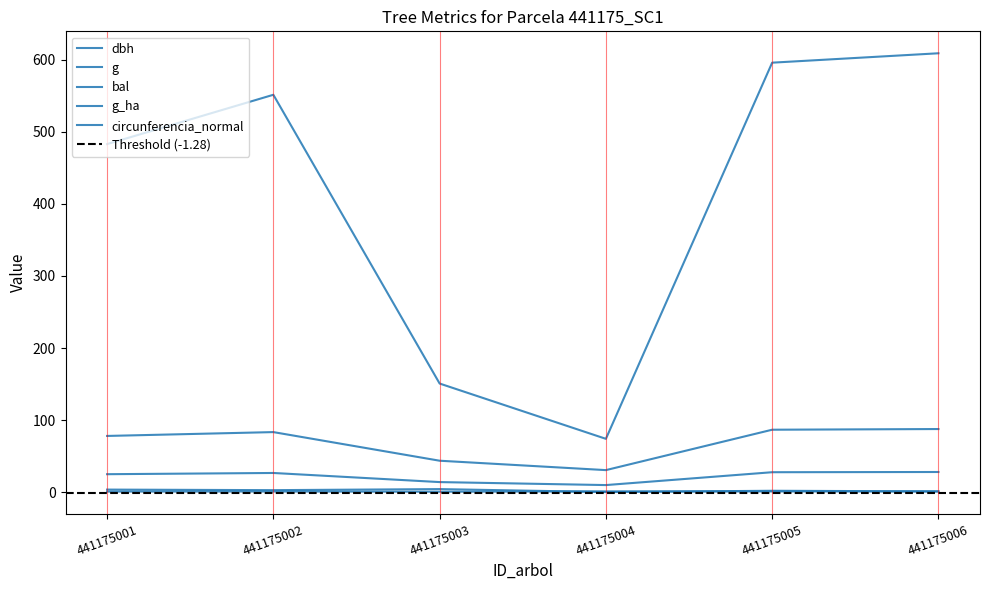

Count the g_ha values in the range 0 to 1.

6